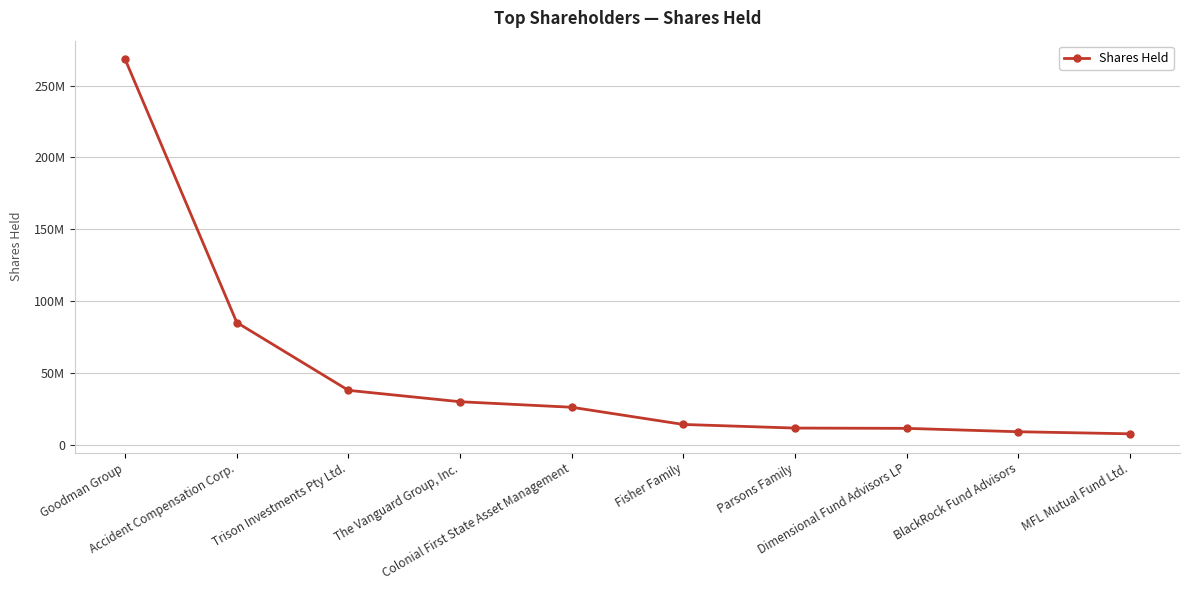

What is the label of the 5th point from the left?

Colonial First State Asset Management